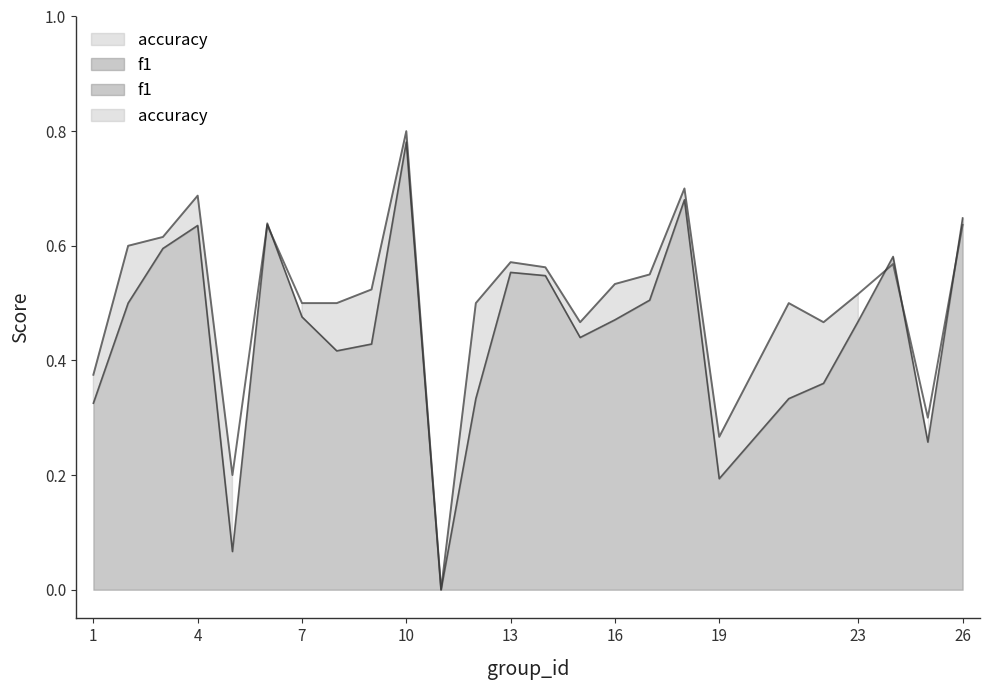

What is the spread (max minus min) of values at 2?

0.1